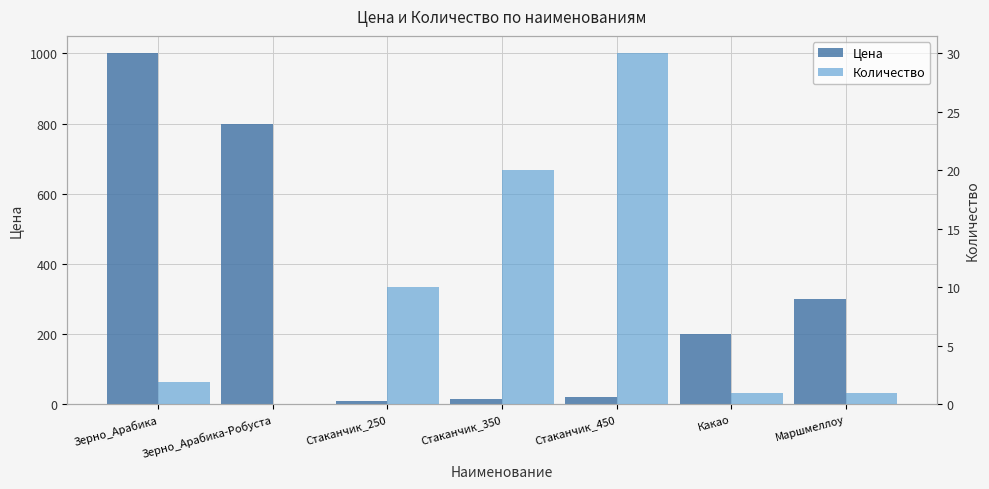

Does the chart contain stacked bars?

No